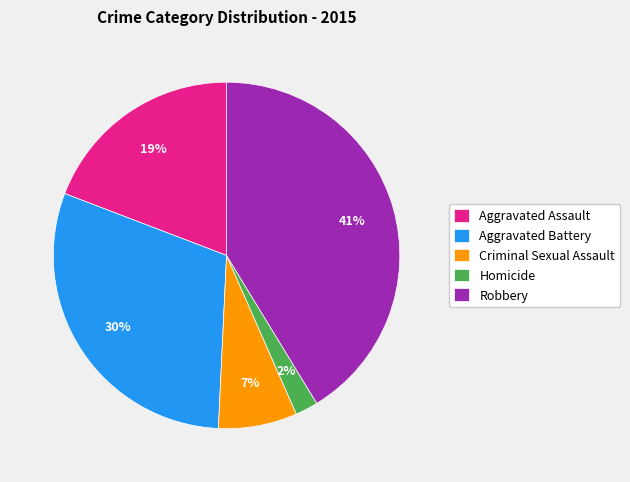

Which slice is the smallest?

Homicide